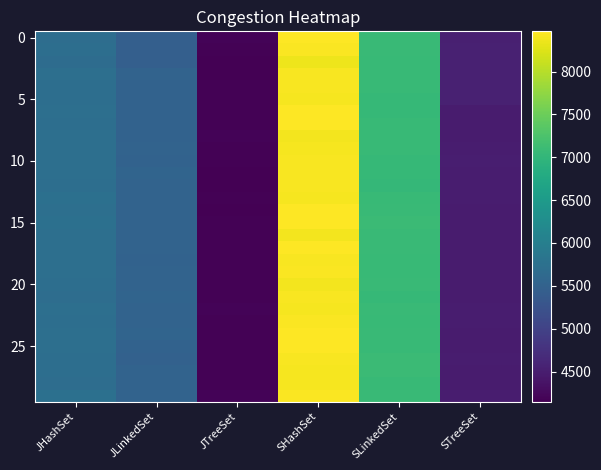

What is the maximum value shown in the chart?

8470